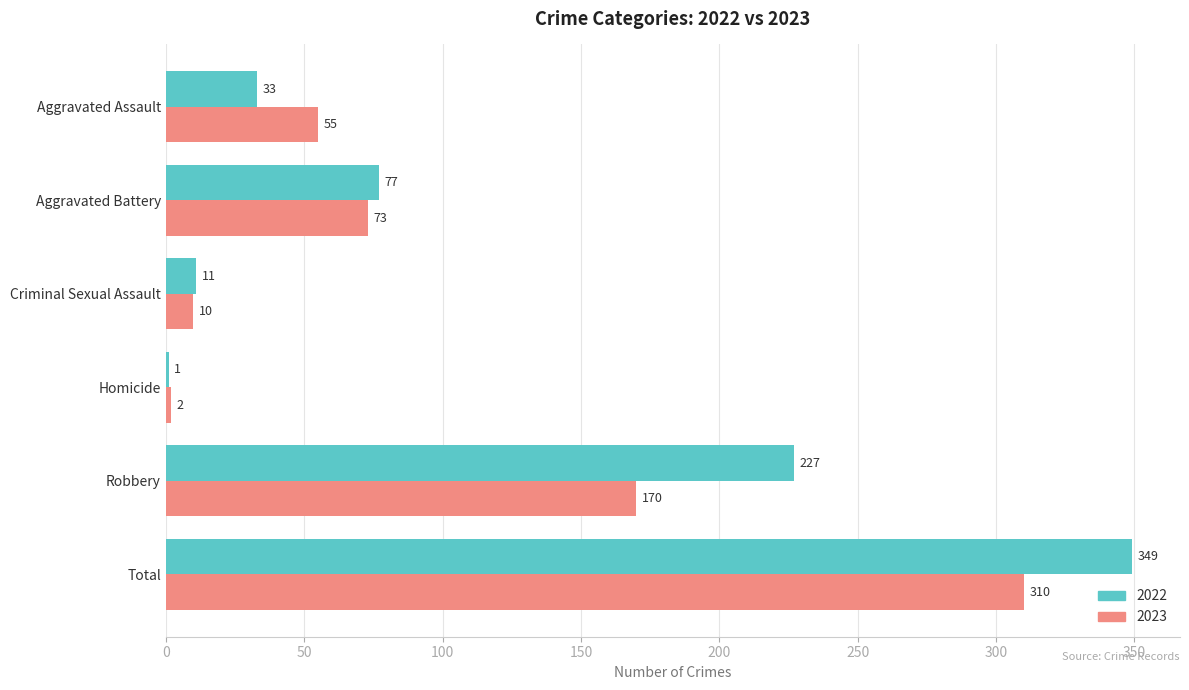

Is it true that 2022 equals 77 at Aggravated Battery?

True